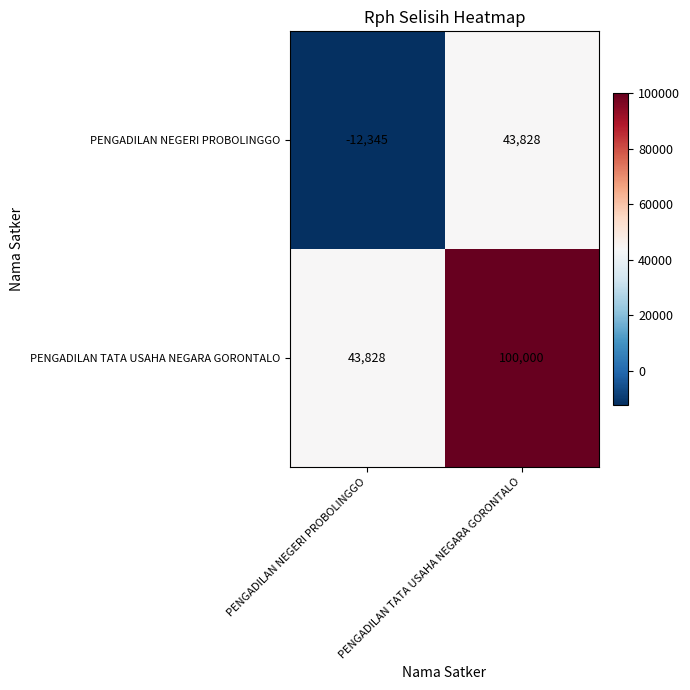

What is the difference between the maximum and minimum values in the PENGADILAN NEGERI PROBOLINGGO series?

56173